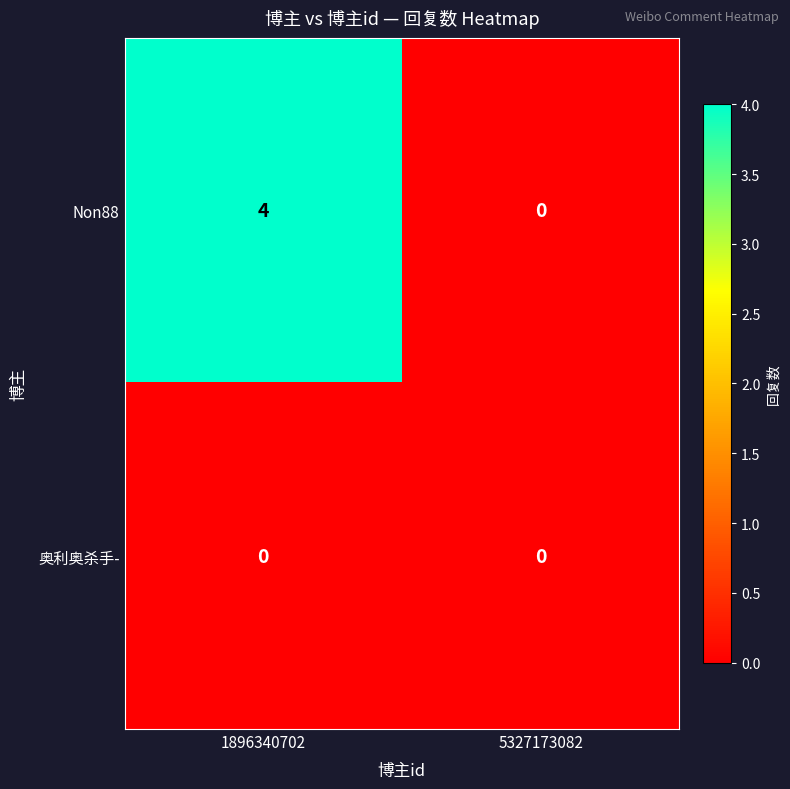

Which series has the largest range (max minus min)?

Non88